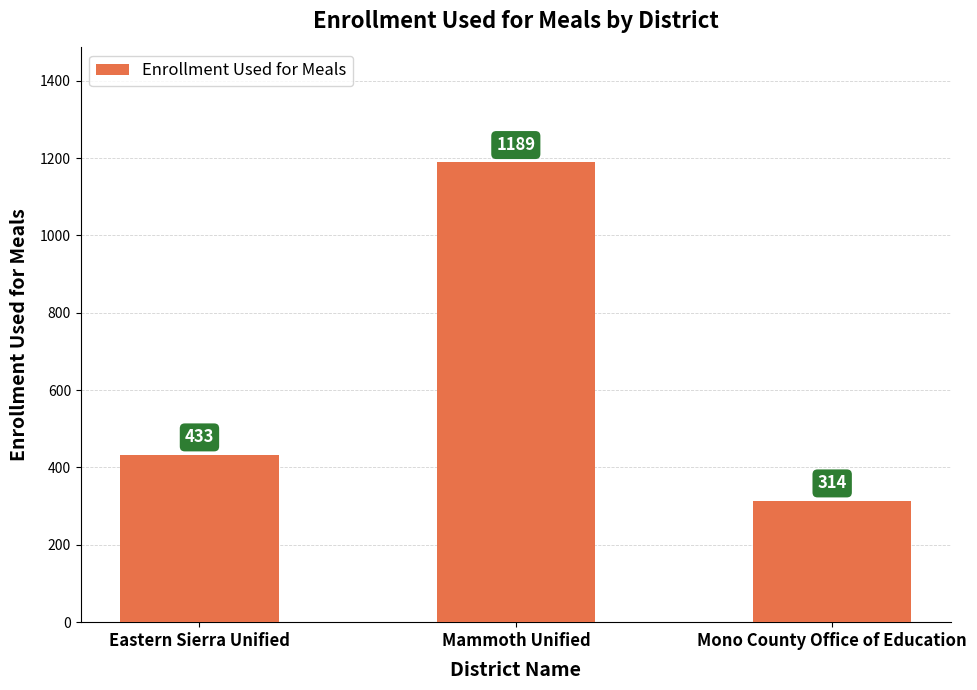

What is the difference between the maximum and minimum values?

875